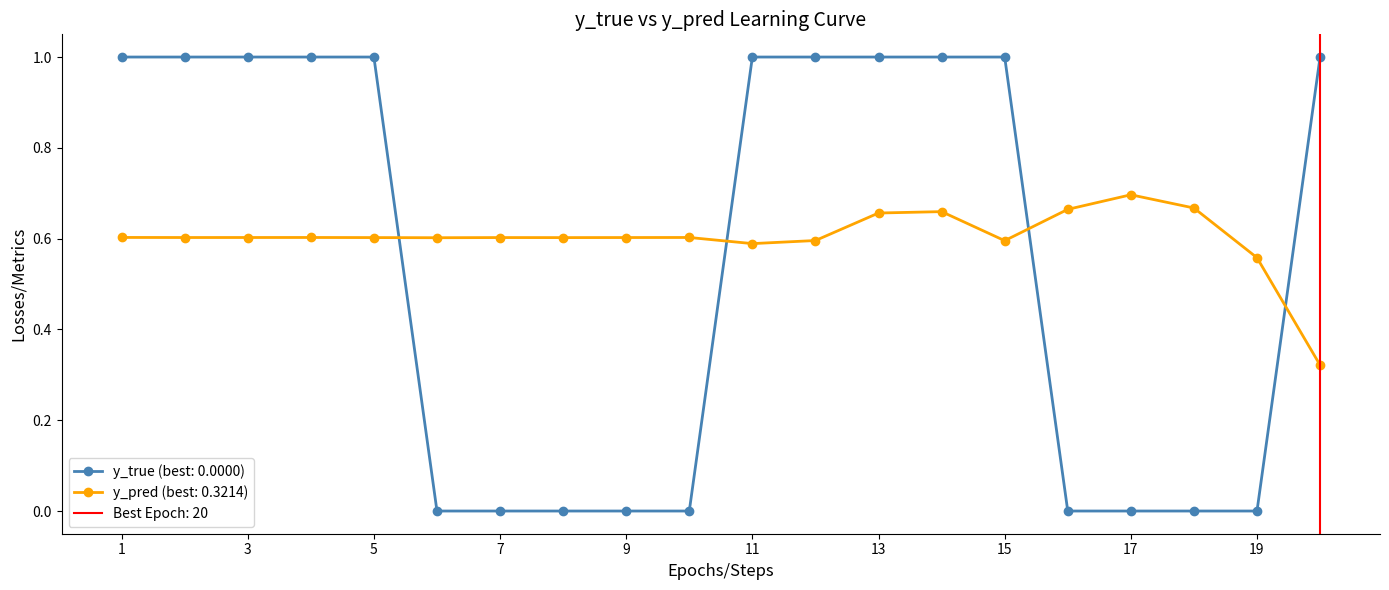

What are all the series names shown in the legend?

y_true, y_pred